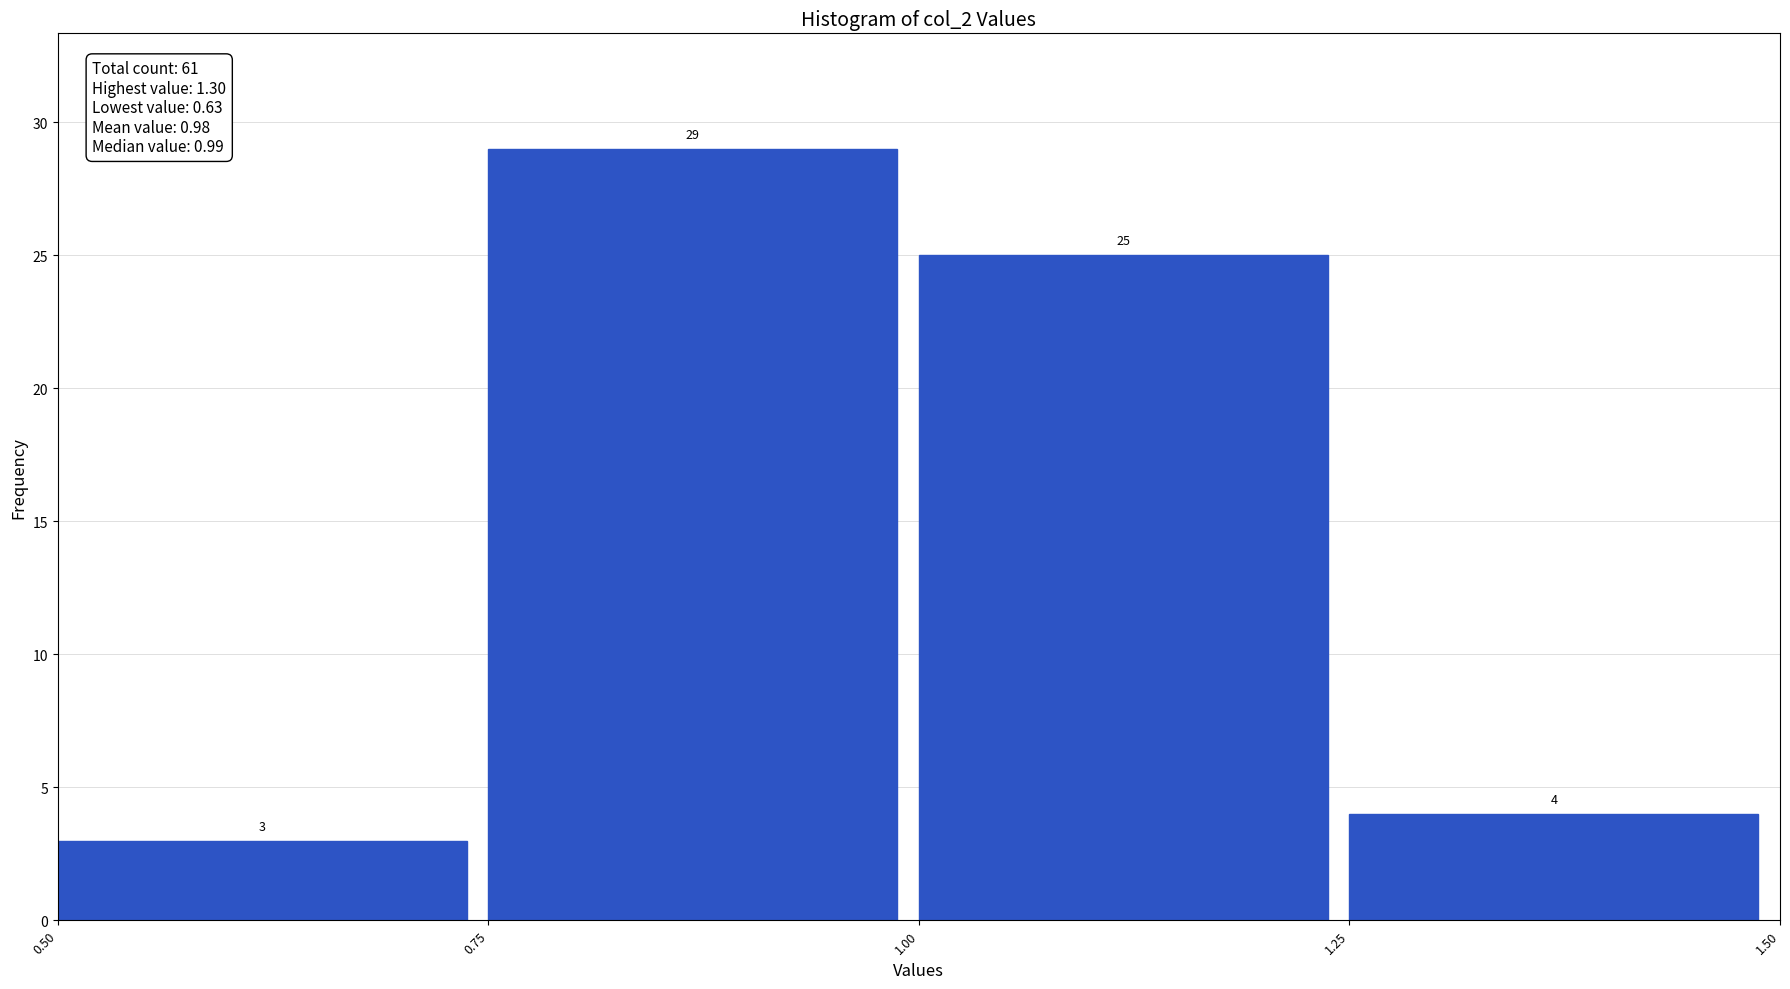

Reading left to right, transcribe this chart: for each bar, give the range it covers on the x-axis and its height.

0.50 to 0.75: 3
0.75 to 1.00: 29
1.00 to 1.25: 25
1.25 to 1.50: 4